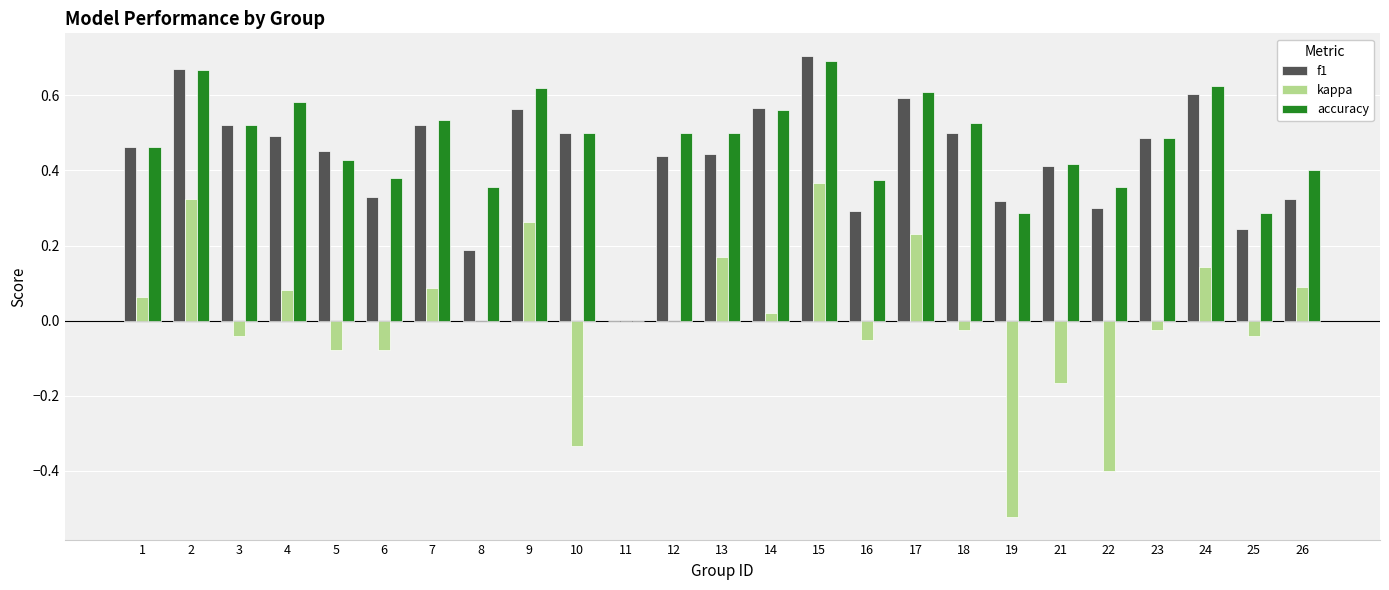

The value of kappa at 15 is 0.2. True or false?

False